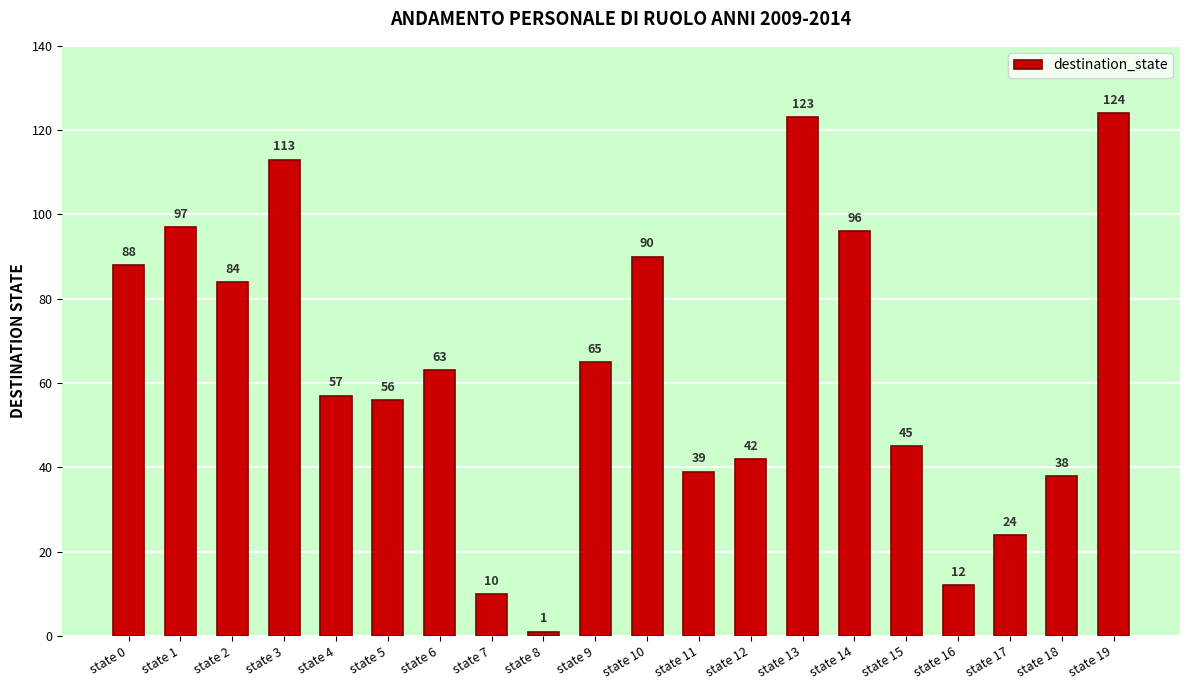

How many values are below 63?

10